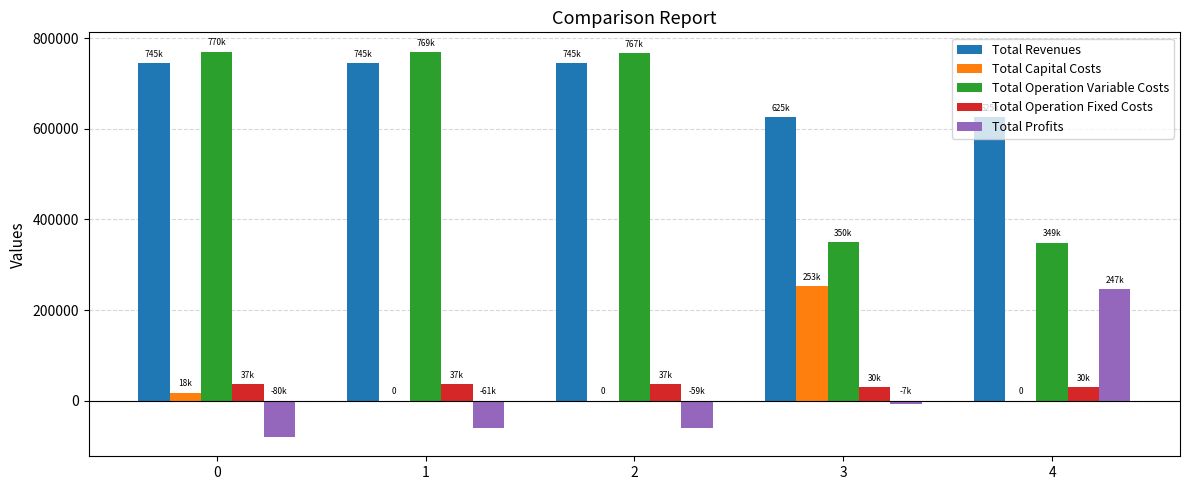

What are all the series names shown in the legend?

Total Revenues, Total Capital Costs, Total Operation Variable Costs, Total Operation Fixed Costs, Total Profits